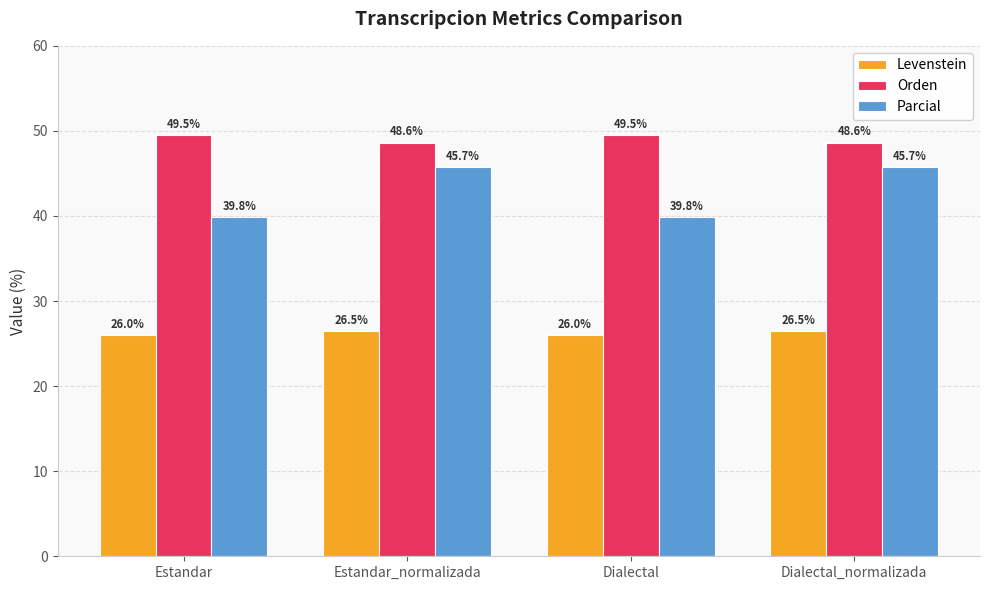

Rank the series by their average value, from lowest to highest.

Levenstein, Parcial, Orden